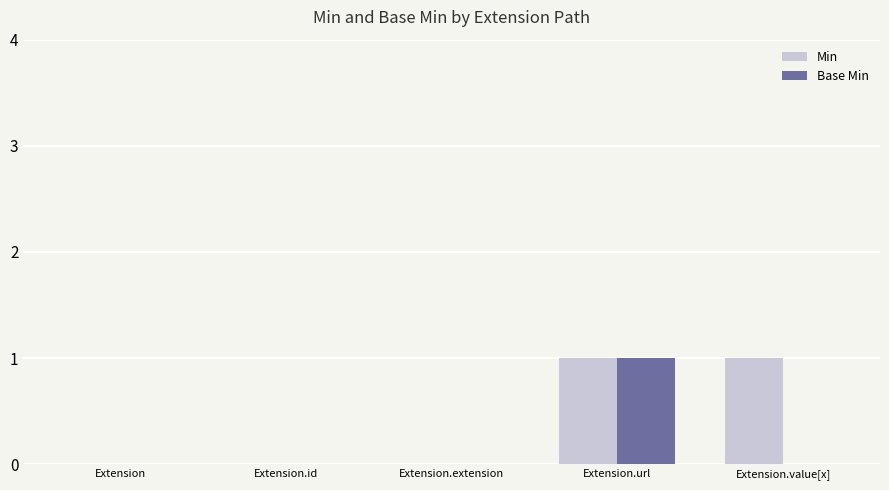

Count the number of categories in the chart.

5